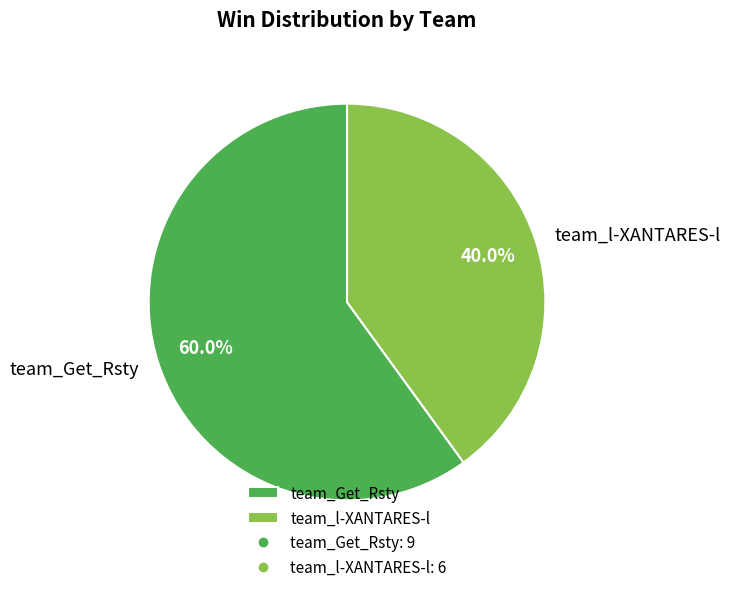

Rank the categories by value from highest to lowest.

team_Get_Rsty, team_l-XANTARES-l